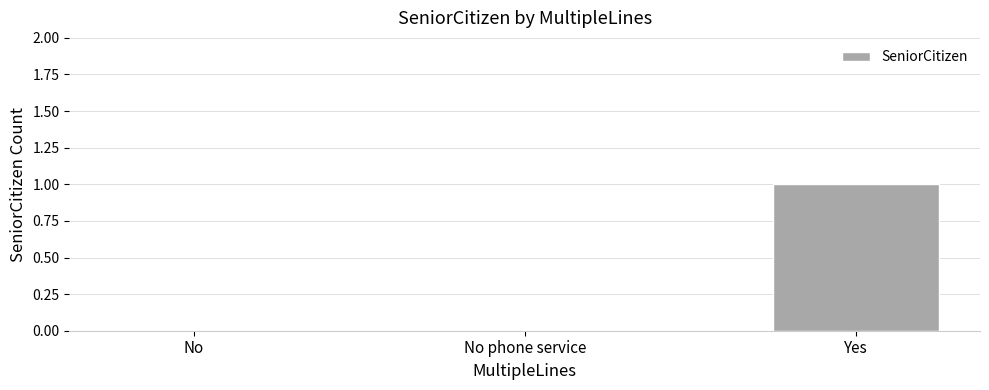

Are the bars grouped side by side (vs. stacked)?

No